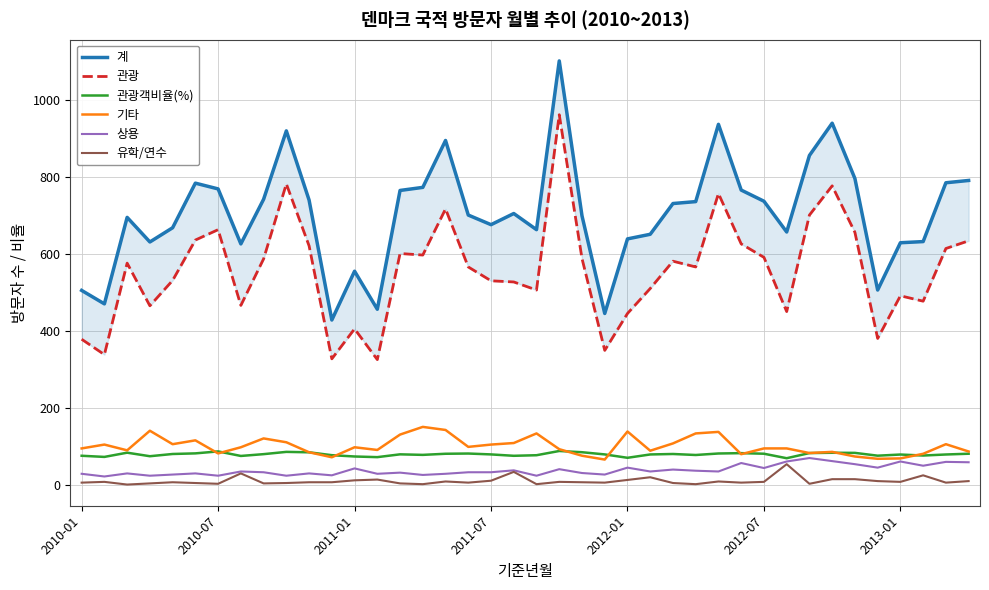

True or false: 기타 and 유학/연수 intersect in this chart.

False